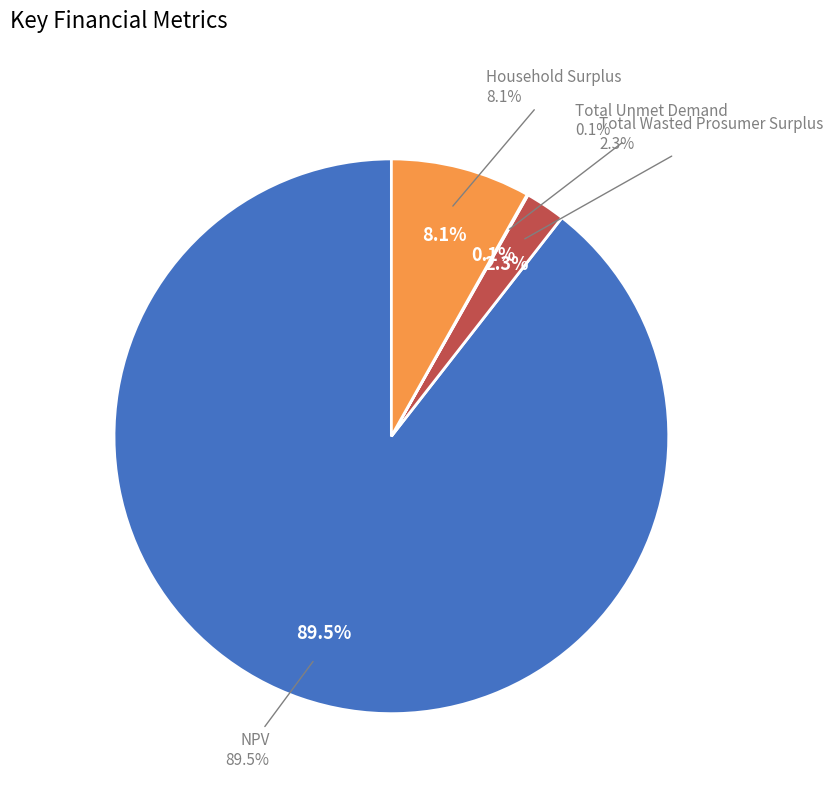

To the nearest percent, what is the difference between the Total Wasted Prosumer Surplus and NPV slice percentages?

87%